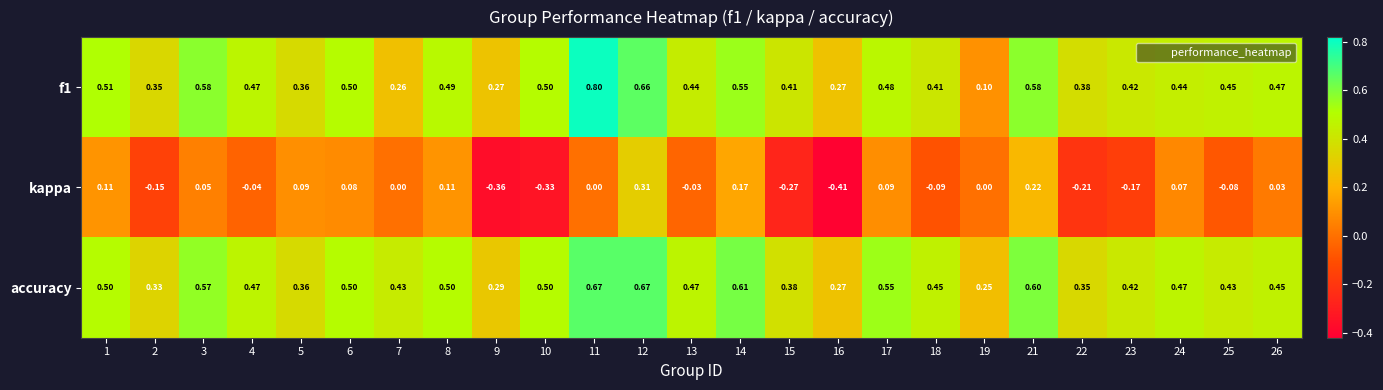

Is the value of f1 at 7 greater than the value of accuracy at 24?

No